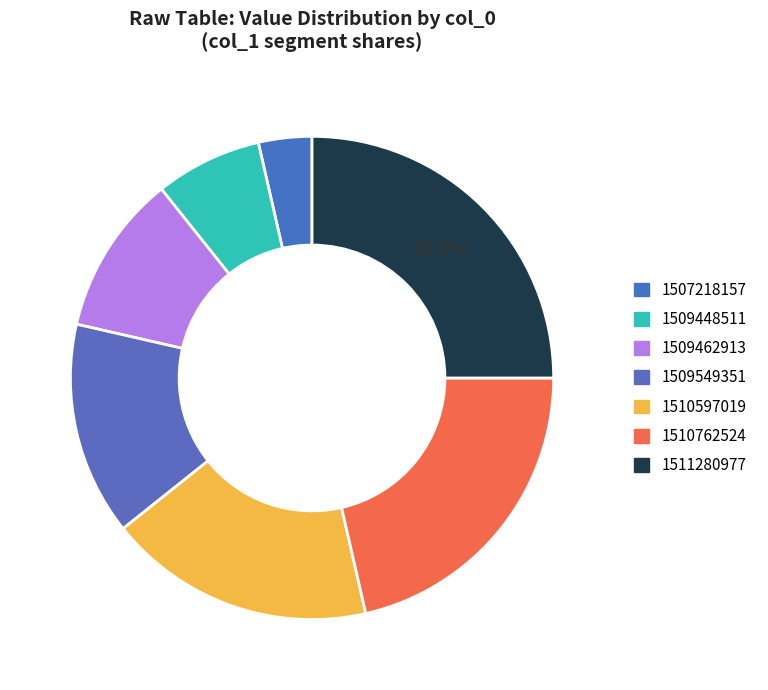

Between 1509462913 and 1510597019, which is larger?

1510597019